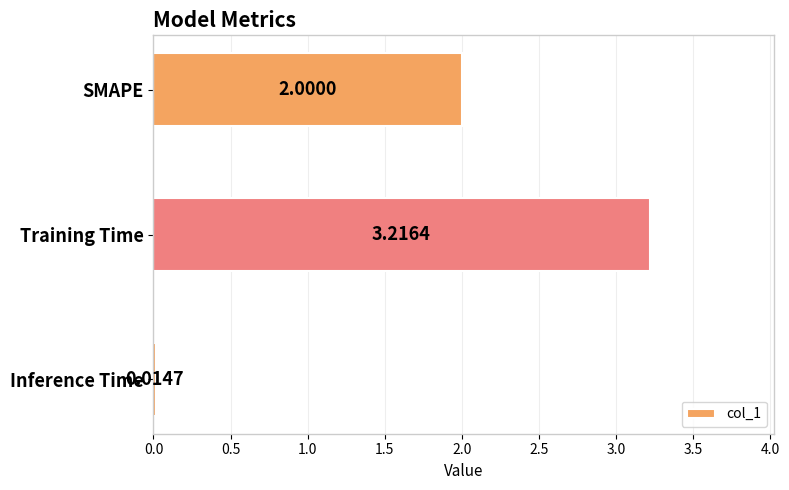

Are the bars grouped side by side (vs. stacked)?

No